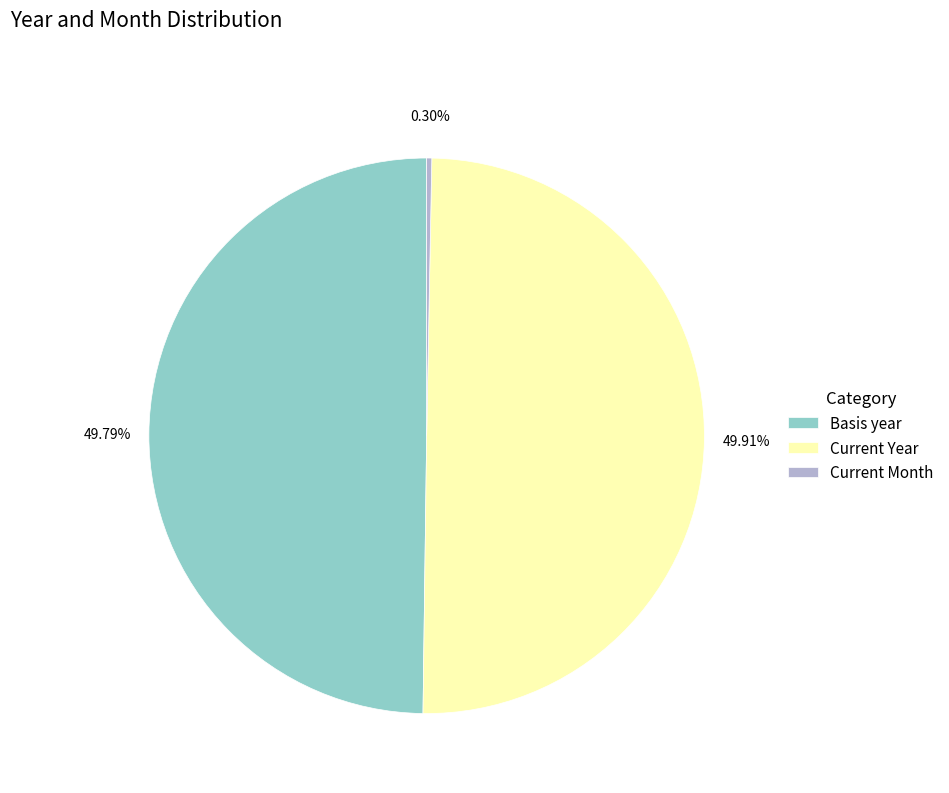

What is the ratio of the value at Current Year to the value at Current Month?

168.5